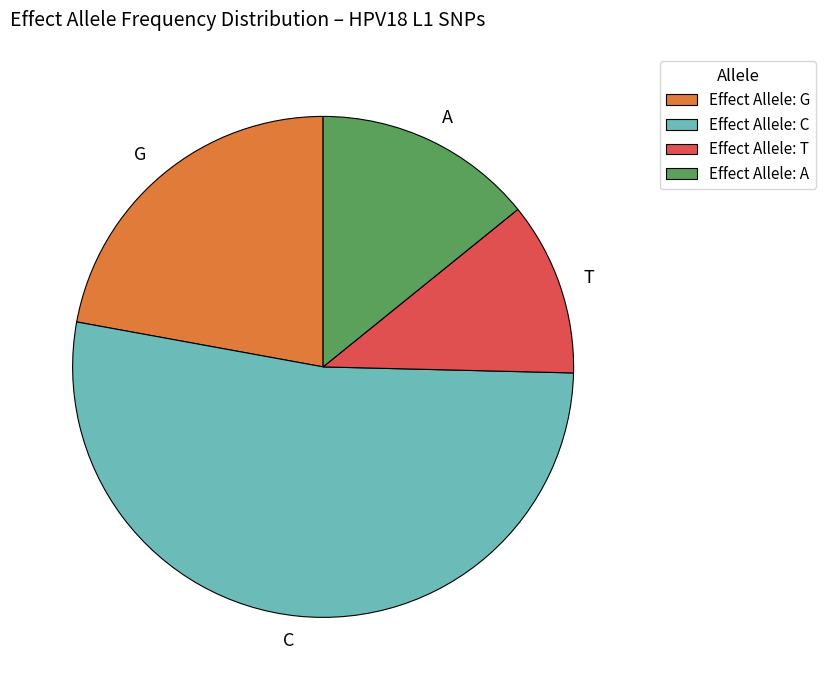

Which slice is the smallest?

T